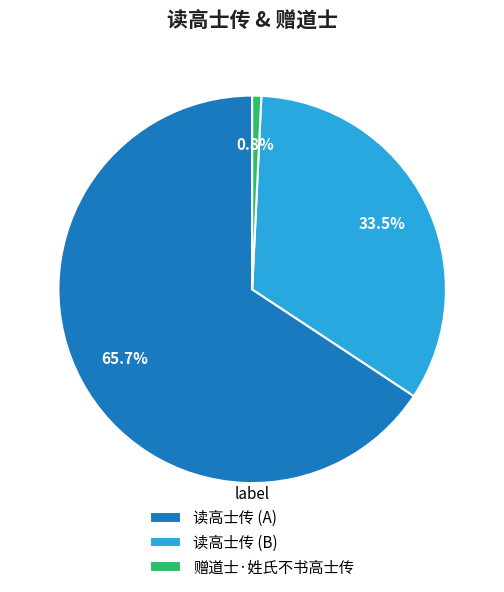

Which category has the smallest portion of the pie?

赠道士·姓氏不书高士传